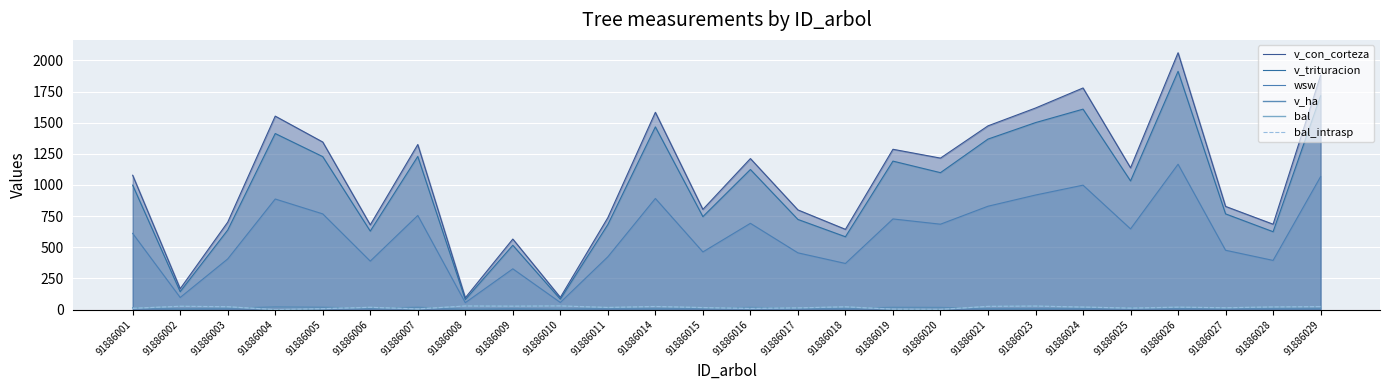

Reading left to right, list all the values displayed in this chart.

v_con_corteza: 1078.2	167.9	701.7	1552.7	1344.9	680.4	1324.8	95.1	566.3	98.1	738.1	1583.2	804.4	1212.2	800.1	644.3	1286.7	1215.8	1474.6	1617.6	1778.5	1137.9	2061.3	828.2	685.4	1879.3
v_trituracion: 998.6	144.2	638.5	1413.0	1227.7	630.2	1229.1	80.6	516.5	84.3	682.8	1466.3	746.2	1124.5	723.6	584.8	1191.7	1099.0	1368.4	1500.6	1608.7	1032.9	1912.3	768.3	625.1	1715.6
wsw: 611.7	97.5	406.8	887.6	768.2	389.2	755.8	55.8	327.4	57.5	424.1	892.1	462.9	692.6	455.7	370.5	727.6	685.6	829.7	919.5	998.7	647.8	1166.7	476.4	394.9	1067.2
v_ha: 15.2	5.3	9.9	22.0	19.0	9.6	18.7	3.0	8.0	3.1	10.4	8.1	11.4	17.1	11.3	9.1	18.2	17.2	7.5	8.2	9.1	16.1	10.5	11.7	9.7	9.6
bal: 10.9	26.8	23.4	0.0	7.6	18.6	5.8	29.2	27.6	29.7	17.6	25.2	16.5	9.3	14.1	22.5	3.9	2.0	26.0	28.4	20.6	12.5	19.6	15.4	21.5	24.3
bal_intrasp: 10.9	26.8	23.4	0.0	7.6	18.6	5.8	29.2	27.6	29.7	17.6	25.2	16.5	9.3	14.1	22.5	3.9	2.0	26.0	28.4	20.6	12.5	19.6	15.4	21.5	24.3